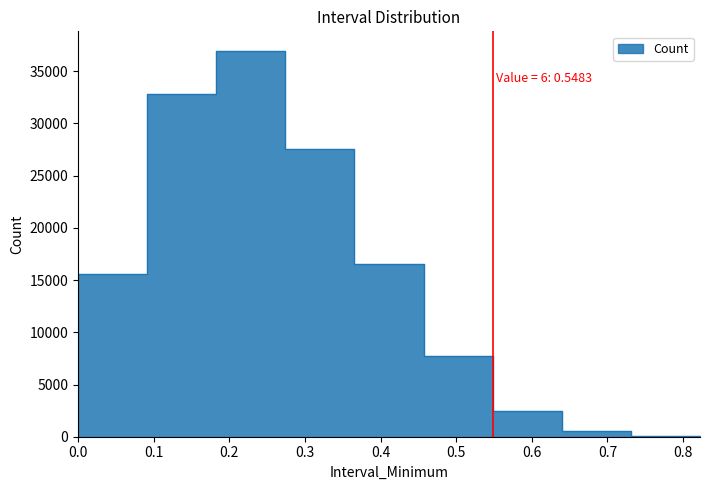

What is the value of the 8th point from the left?

528